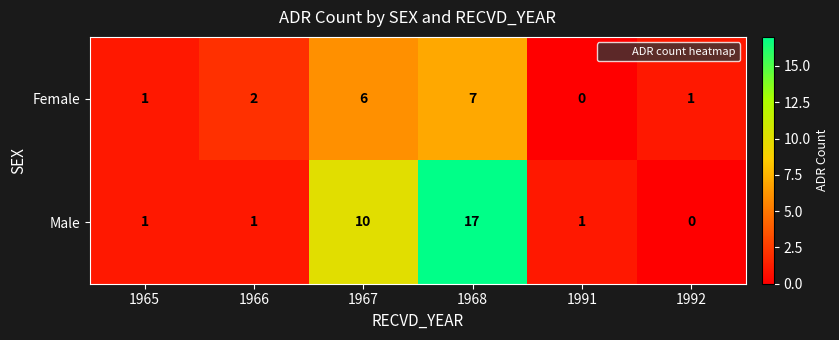

What is the sum of the Female values at 1992 and 1966?

3